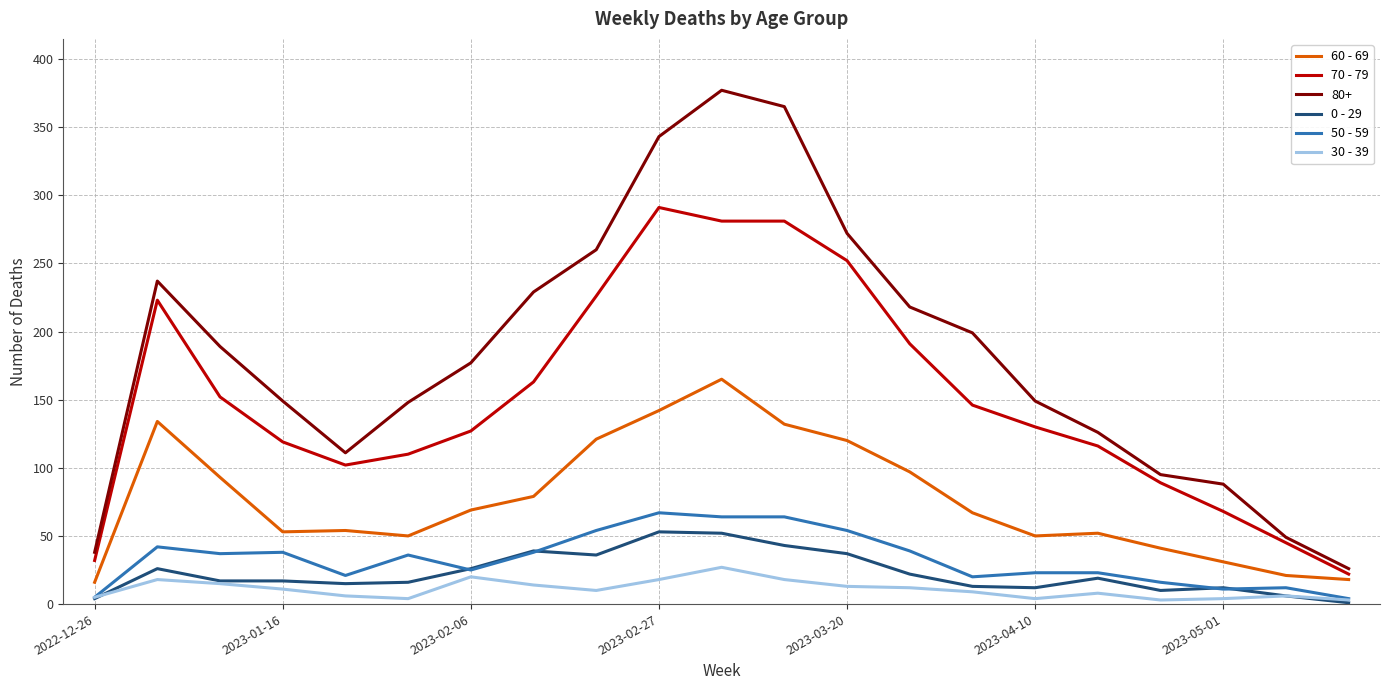

True or false: 80+ and 0 - 29 intersect in this chart.

False